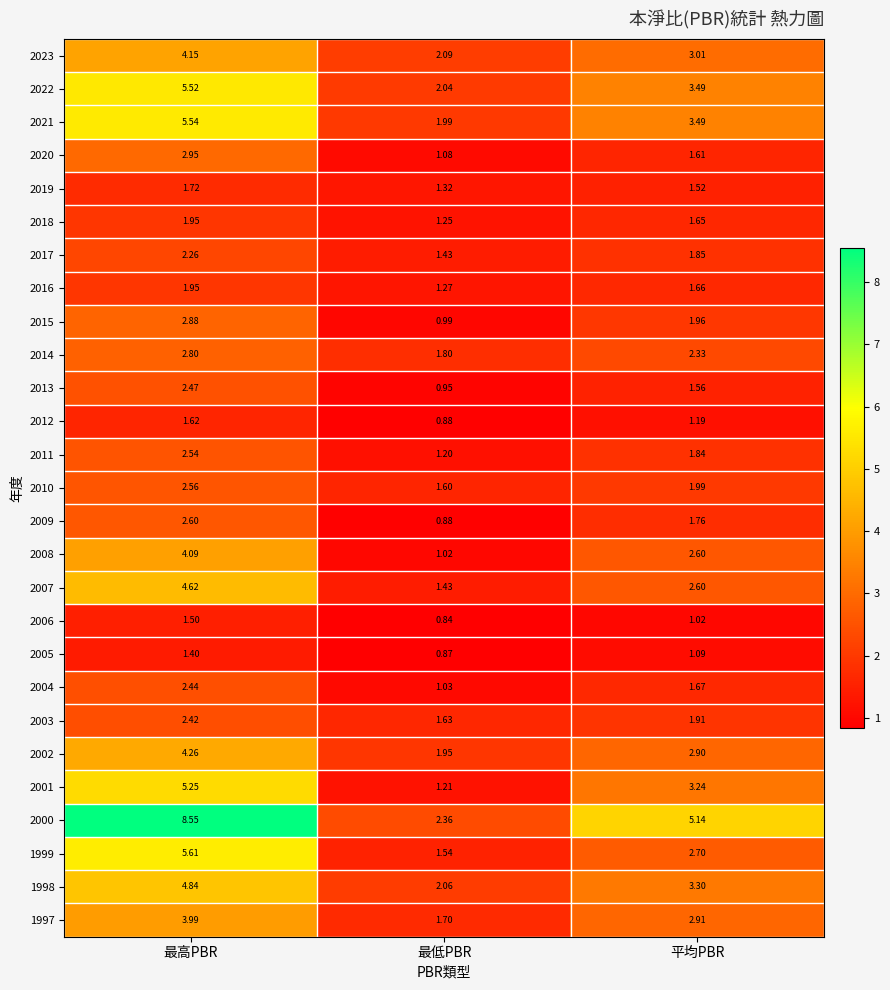

At which category does the chart reach its minimum across all series?

最低PBR